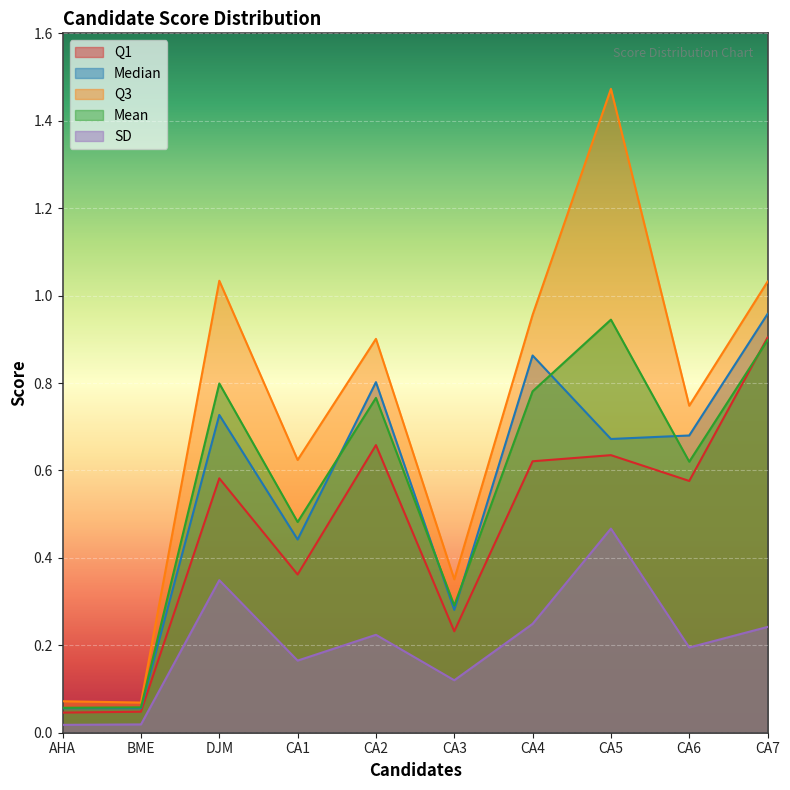

What is the minimum value for Q3?

0.1